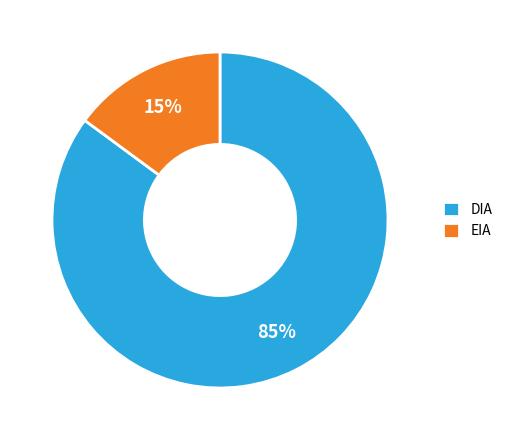

To the nearest percent, what is the average slice percentage?

50%